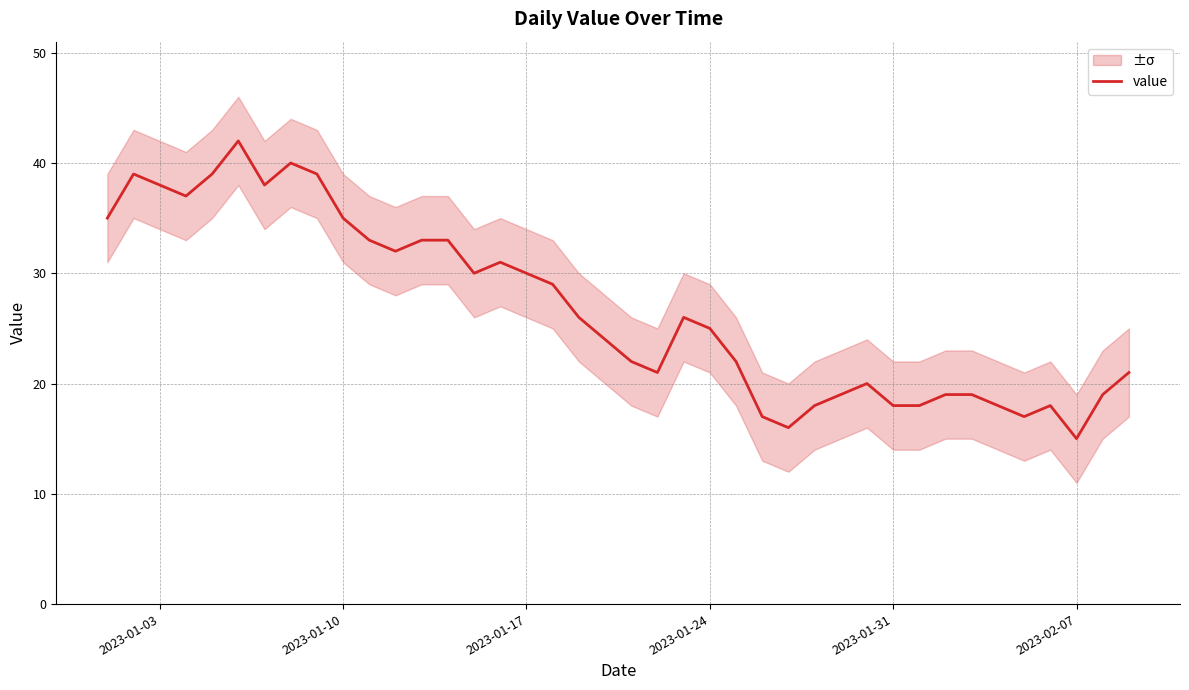

Reading right to left, transcribe all the data shown in this chart.

21	19	15	18	17	18	19	19	18	18	20	19	18	16	17	22	25	26	21	22	24	26	29	30	31	30	33	33	32	33	35	39	40	38	42	39	37	38	39	35